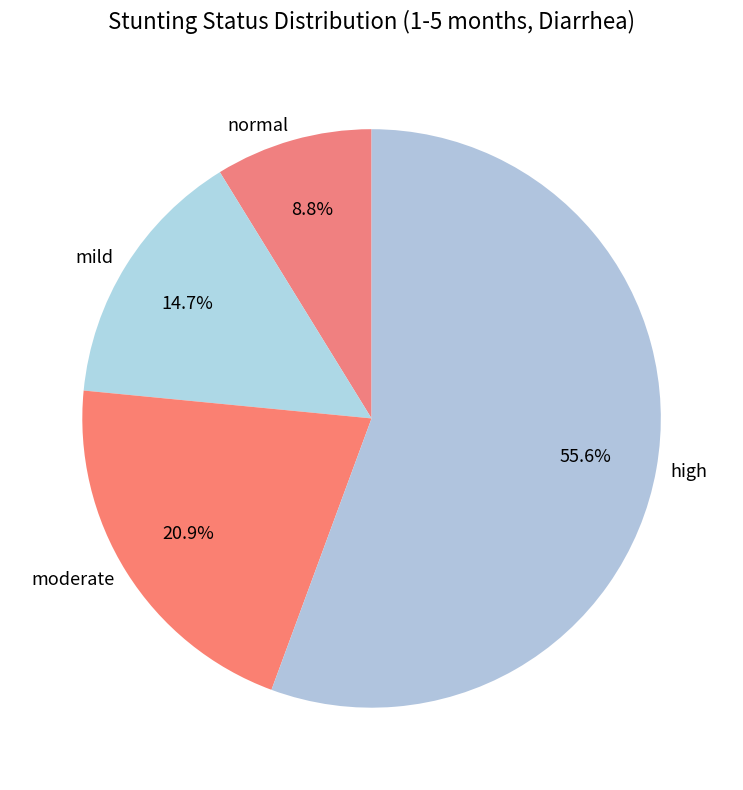

Which category accounts for the majority?

high